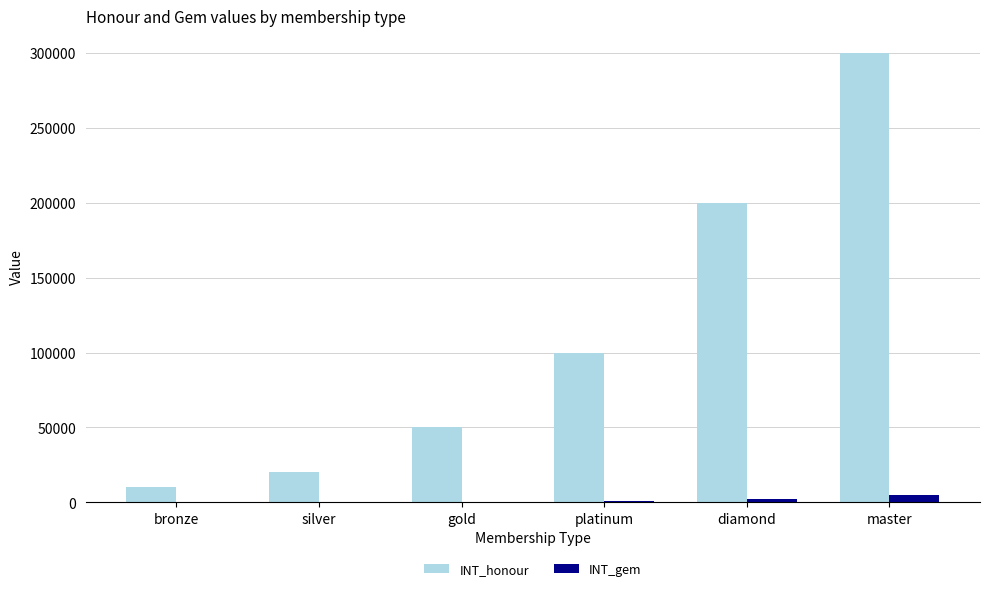

The INT_honour series shows 10000 at bronze. True or false?

True